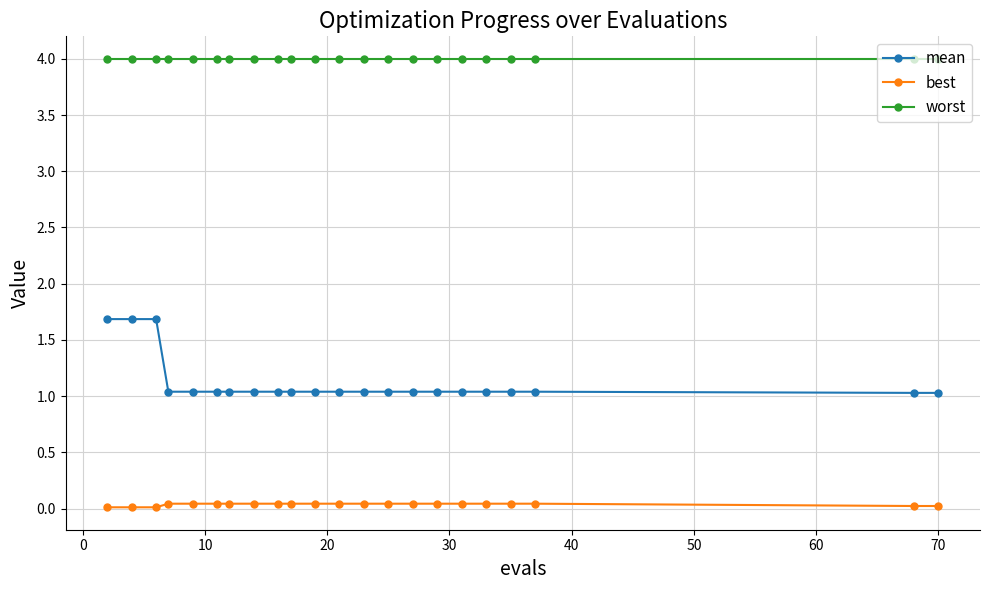

What is the value of the worst point at the 8th from the left?

4.0